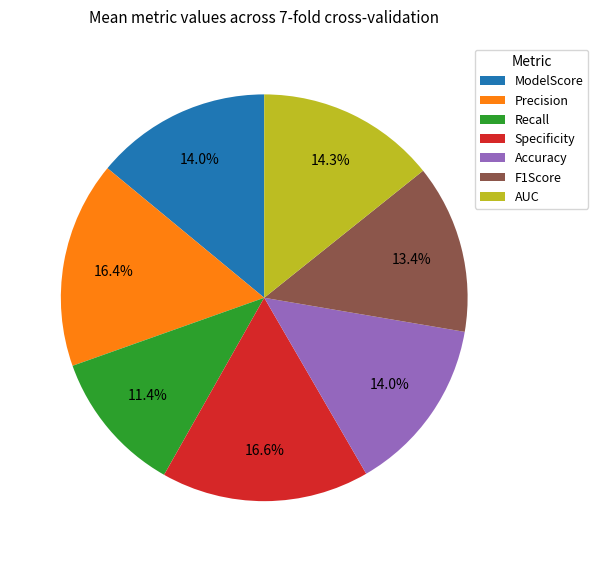

The F1Score slice represents 23% of the pie. True or false?

False